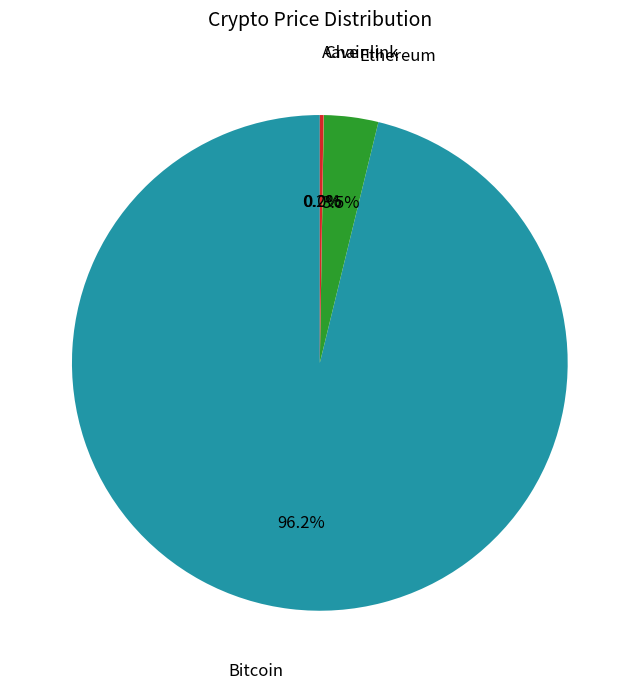

Is there any slice that represents more than half of the pie?

Yes